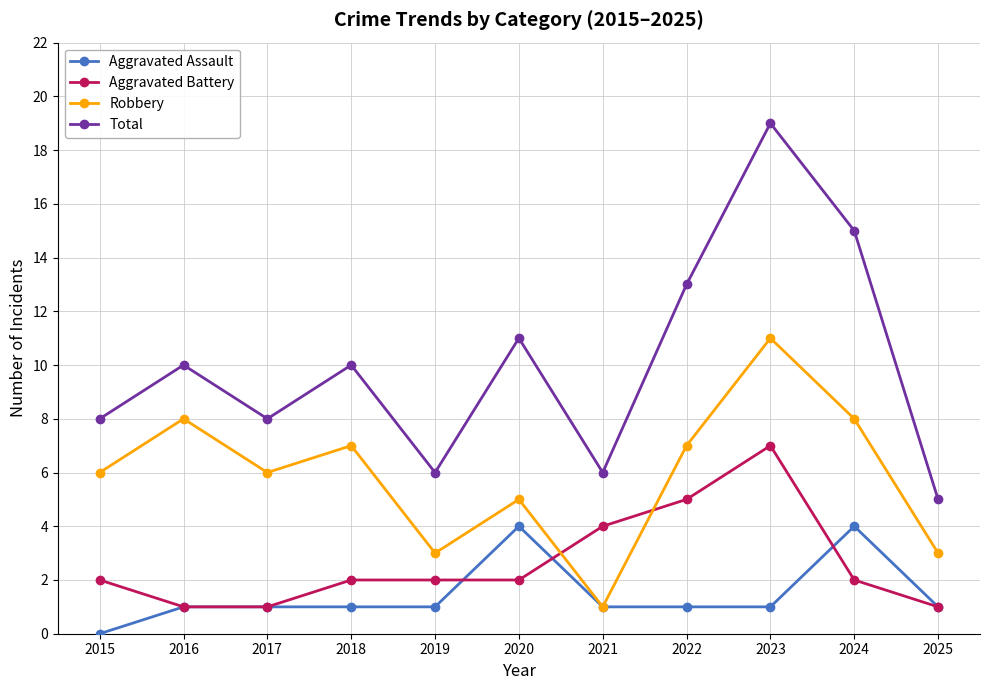

What is the approximate value of Robbery at 2018?

7